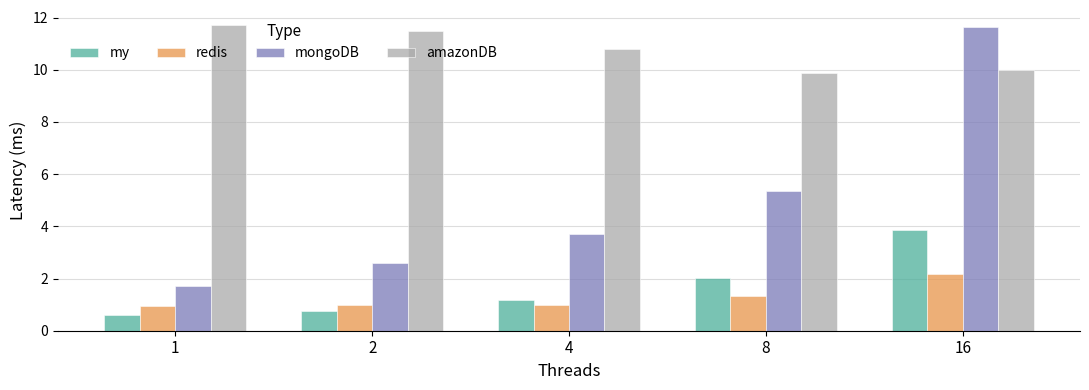

At how many categories does at least one series exceed 10?

4